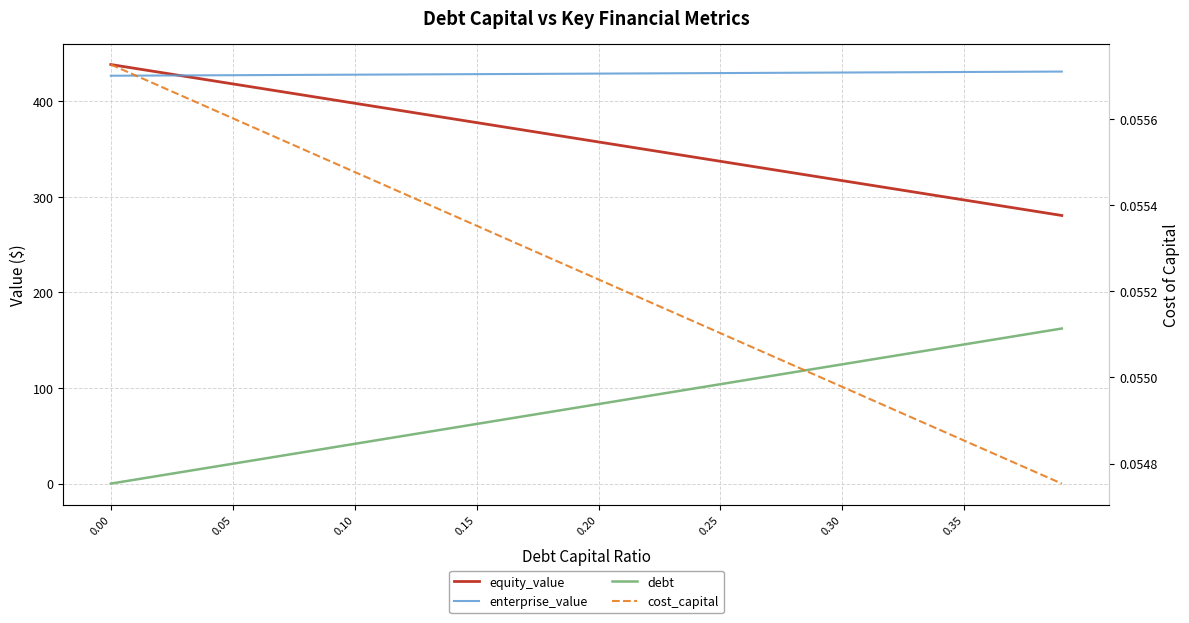

What is the minimum value for equity_value?

280.4